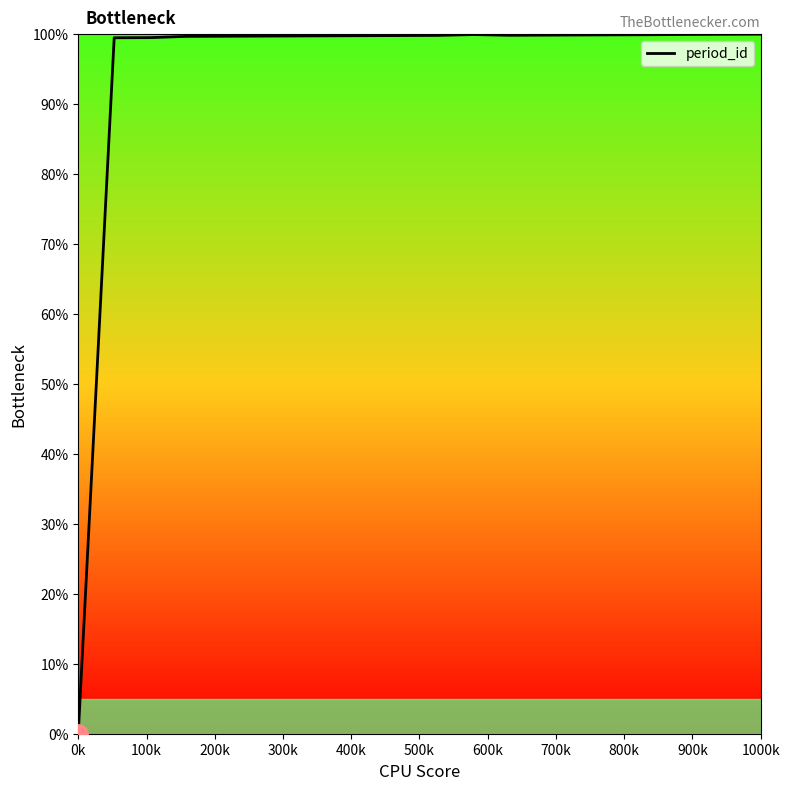

What is the greatest value displayed?

100.0